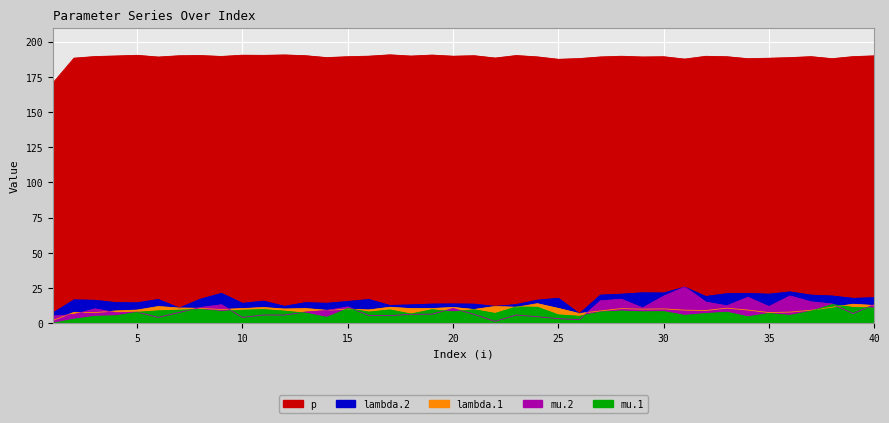

At which category does p reach its first local peak?

5